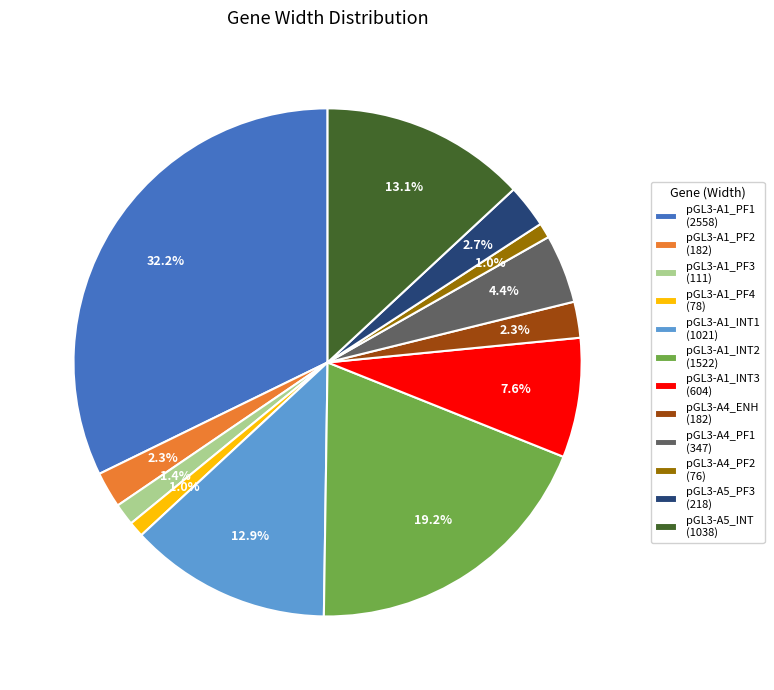

Between pGL3-A1_PF1 (2558) and pGL3-A1_PF3 (111), which is larger?

pGL3-A1_PF1 (2558)